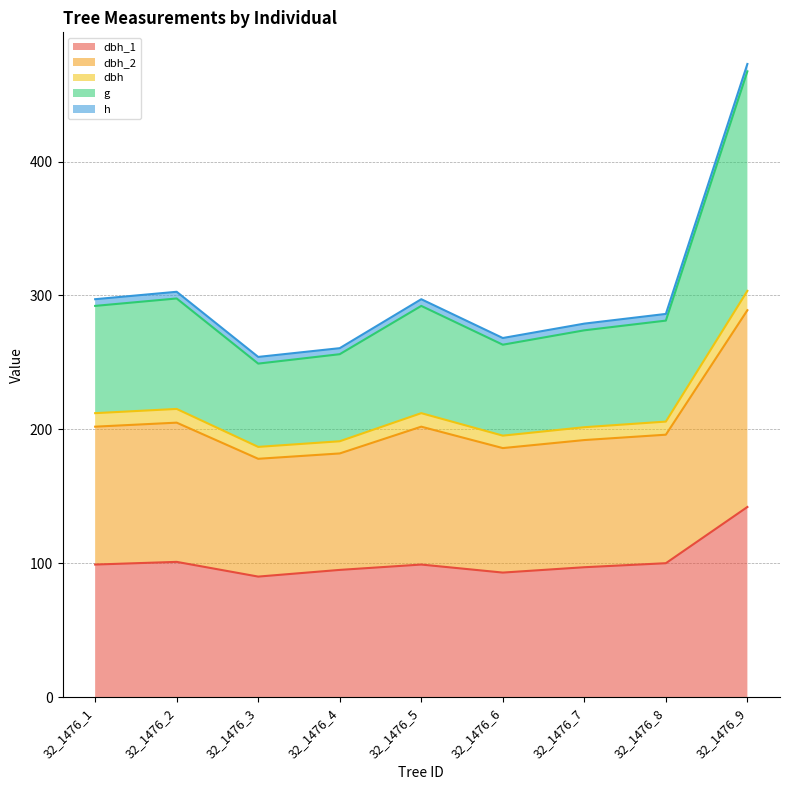

True or false: dbh_2 has more than 1 interior local peaks.

True